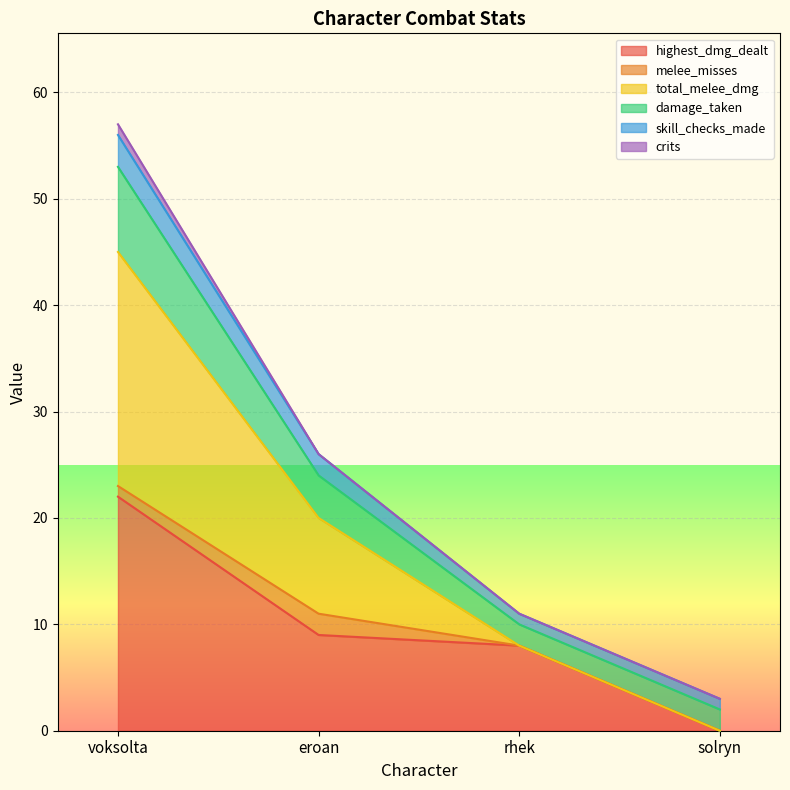

True or false: highest_dmg_dealt and total_melee_dmg intersect in this chart.

False